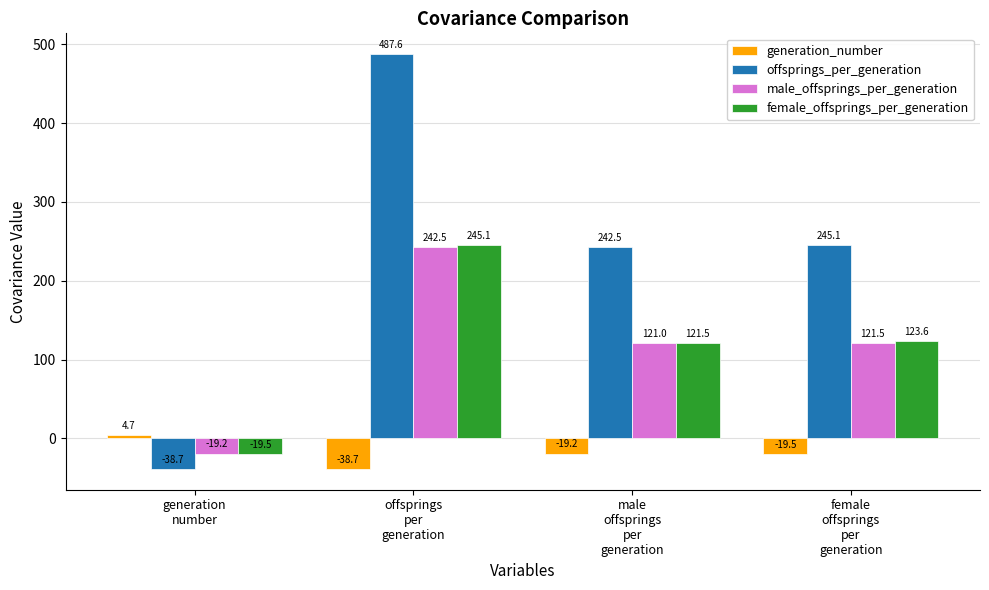

Which series has the largest total across all categories?

offsprings_per_generation